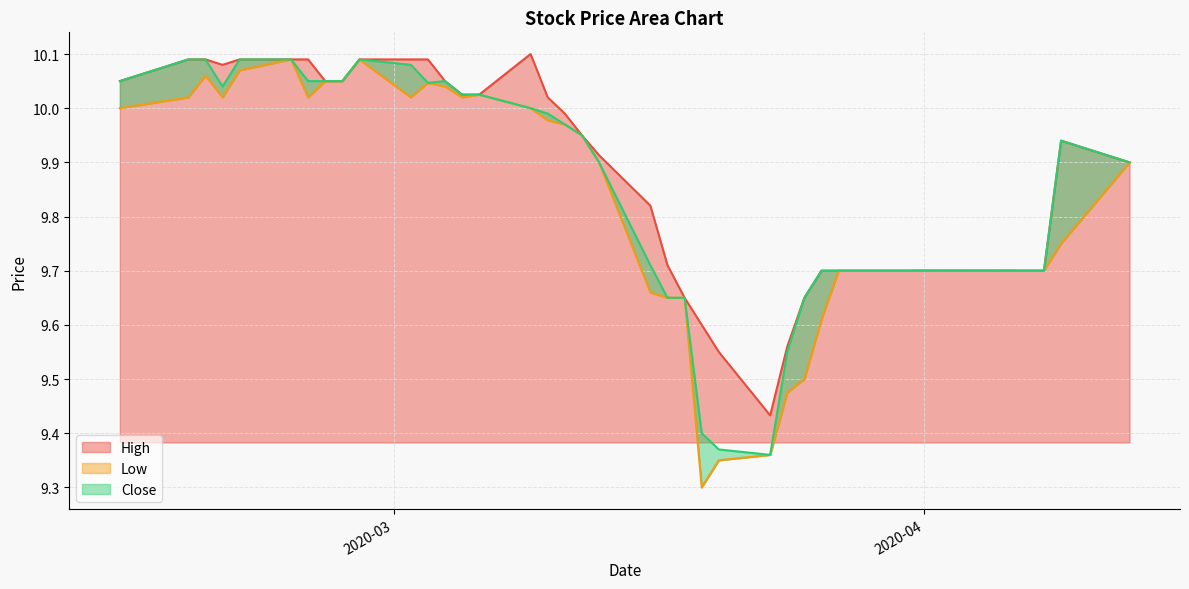

How many lines are shown in the chart?

3